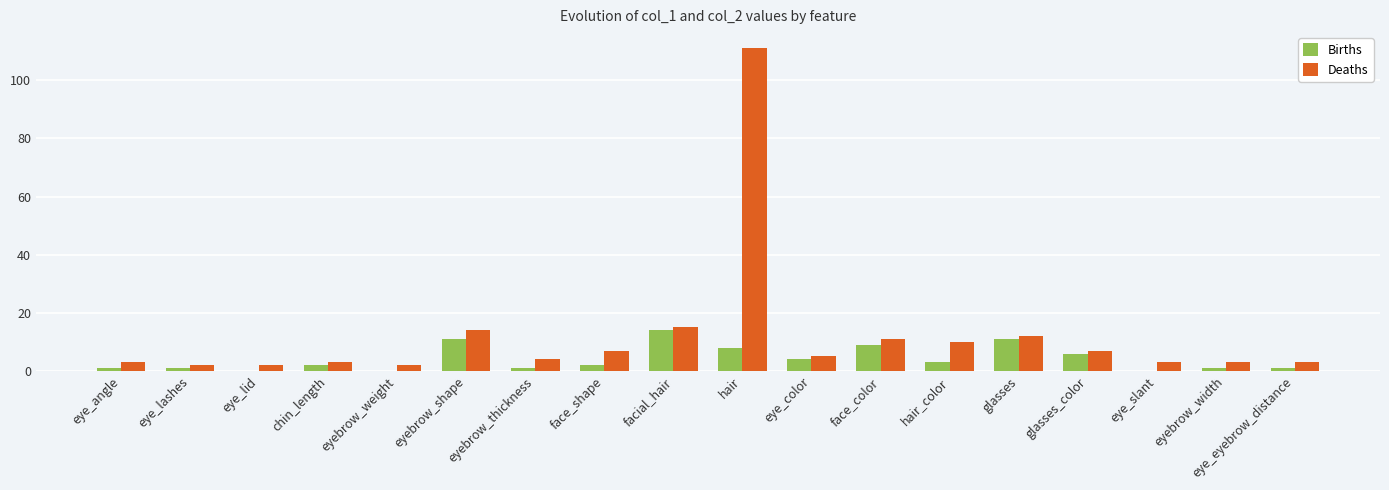

Between eyebrow_shape and face_shape, which series saw the biggest shift?

Births